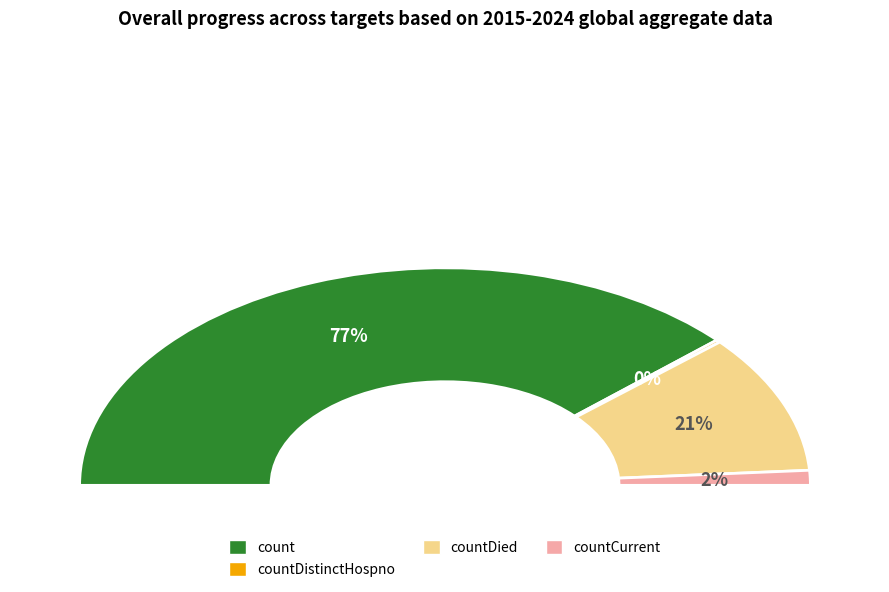

True or false: countCurrent accounts for 1% of the total.

False